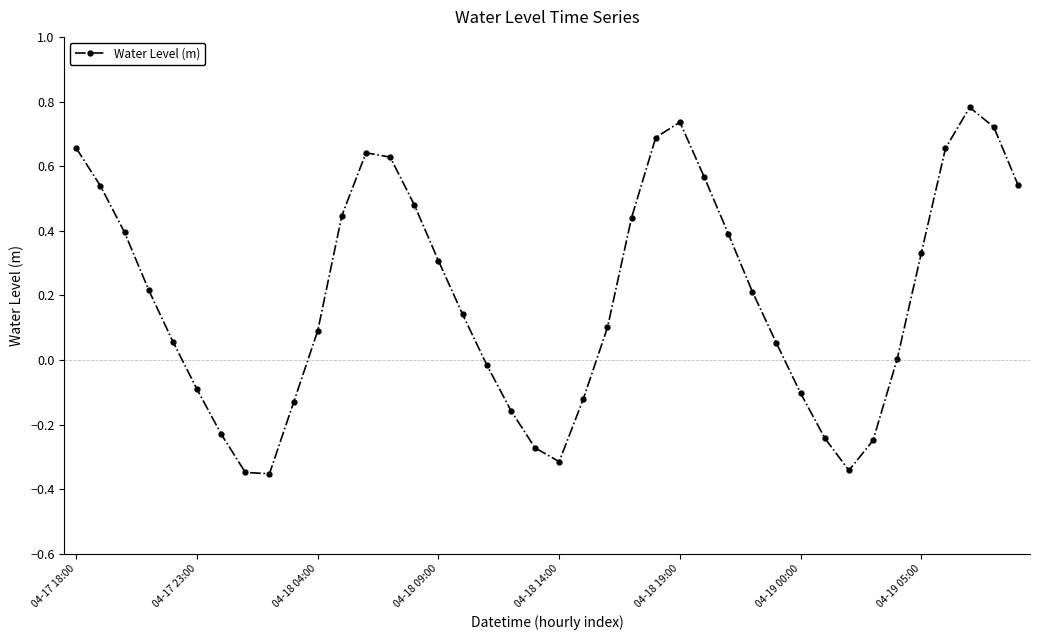

How many points are lower than both their immediate neighbors (excluding endpoints)?

3